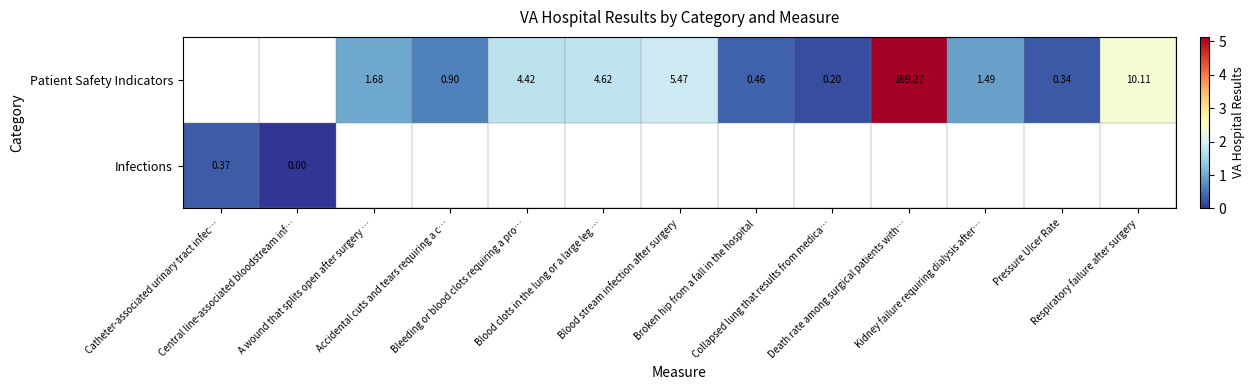

At how many categories does at least one series exceed 4?

1